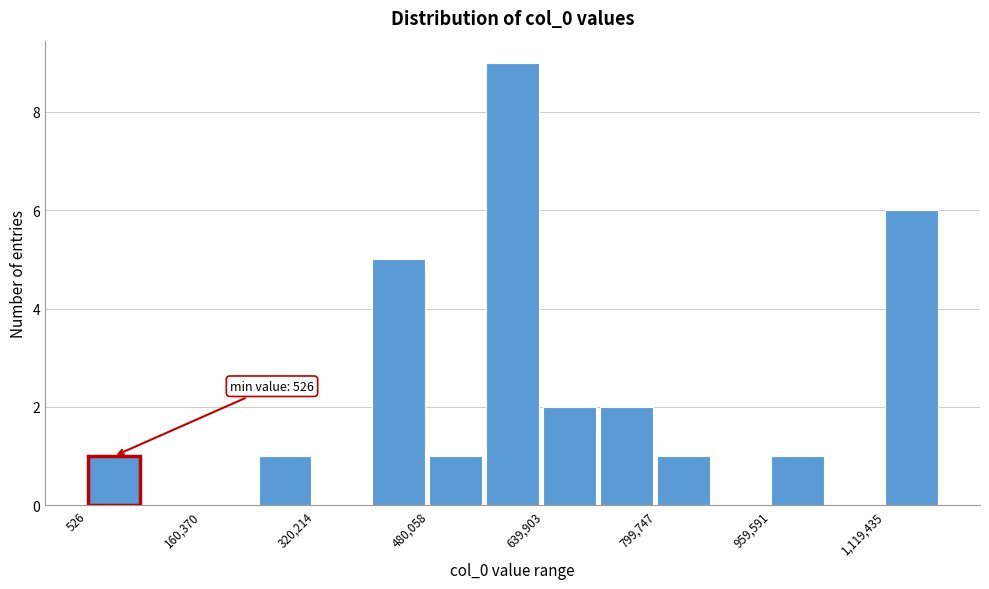

Read against the x-axis, roughly where is the centre of the tallest bar?

600000